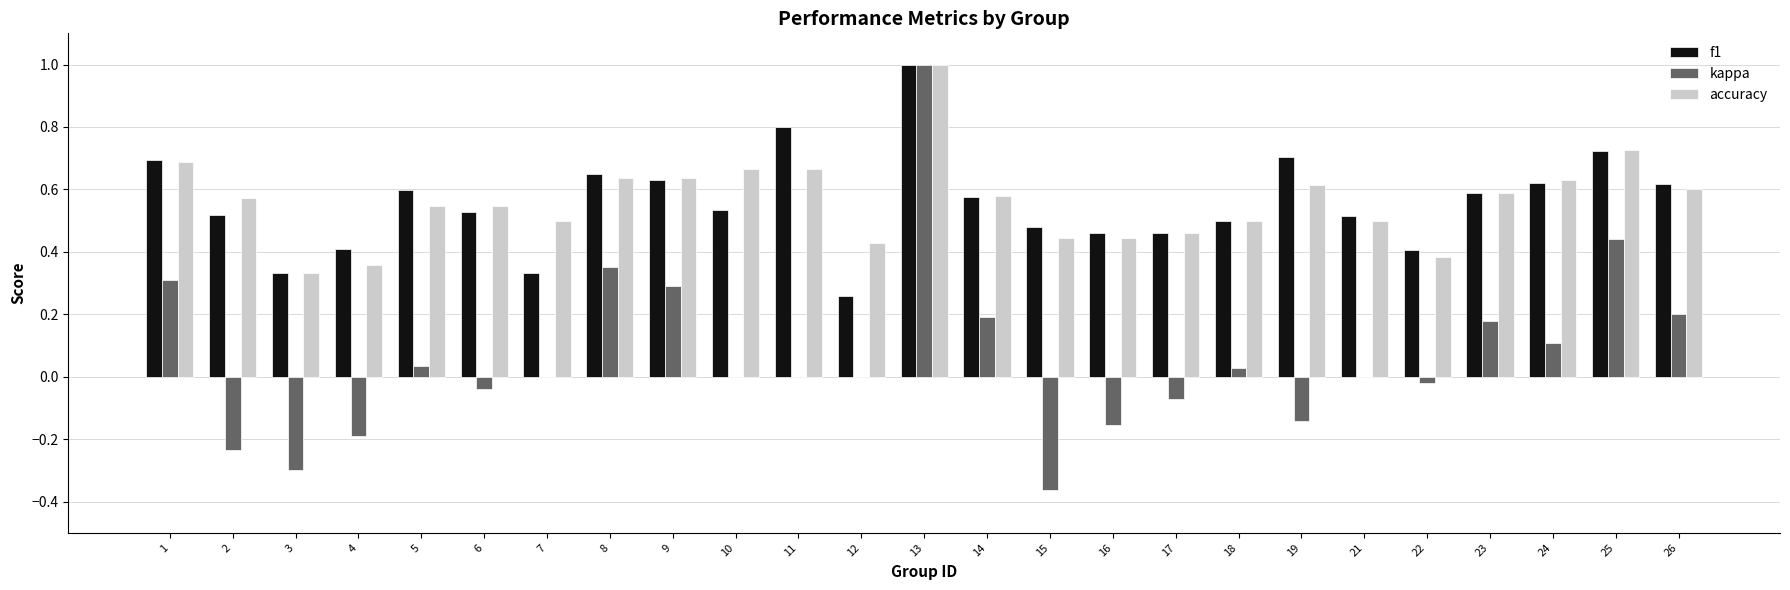

Between 17 and 18, which series saw the biggest shift?

kappa